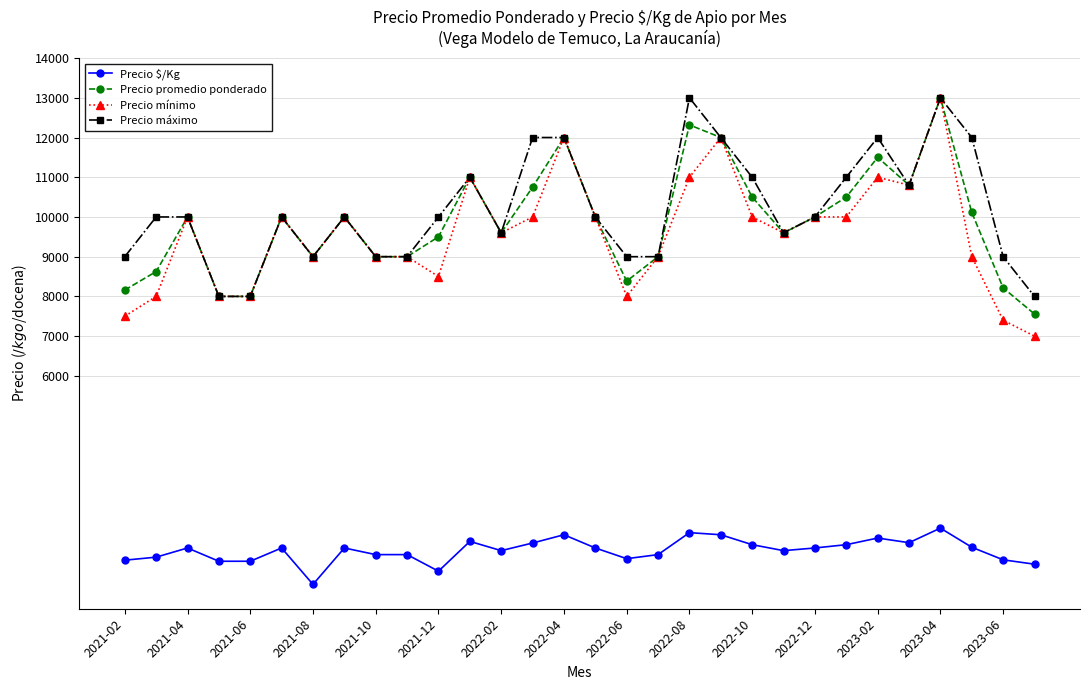

At how many categories does at least one series exceed 2468?

30